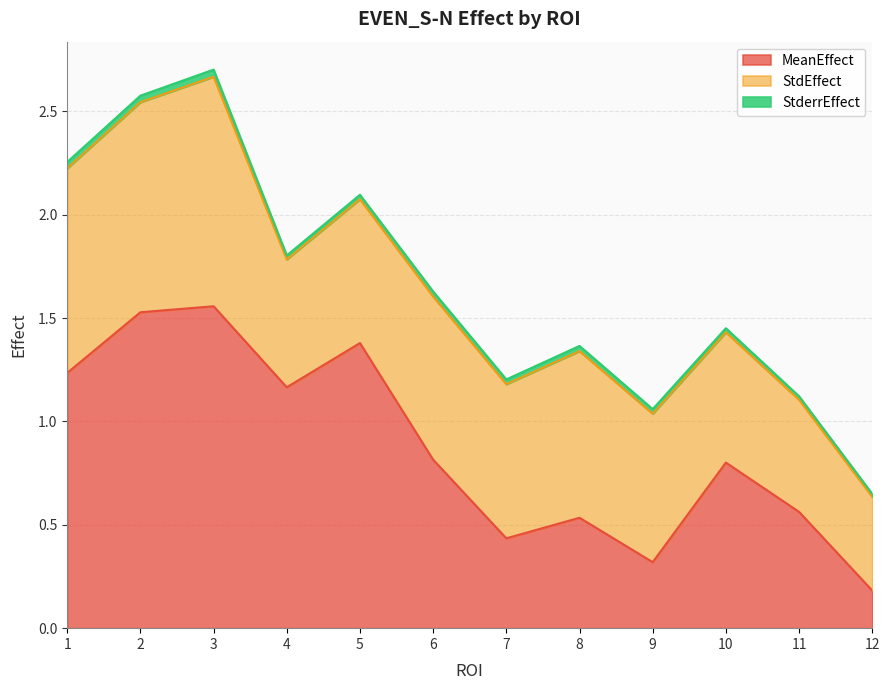

At which category does MeanEffect reach its first local valley?

4